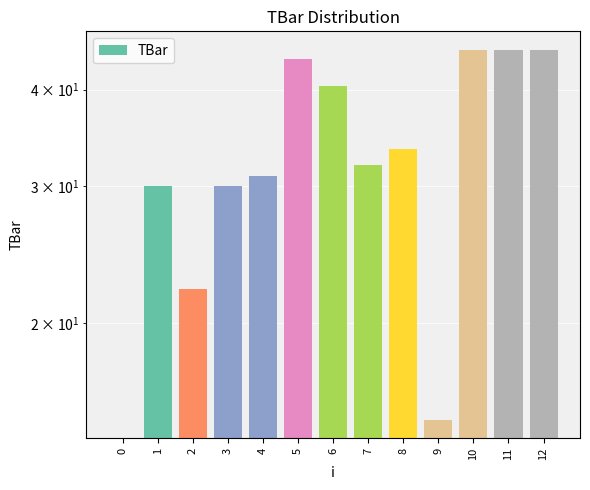

Count the number of data series in this chart.

1